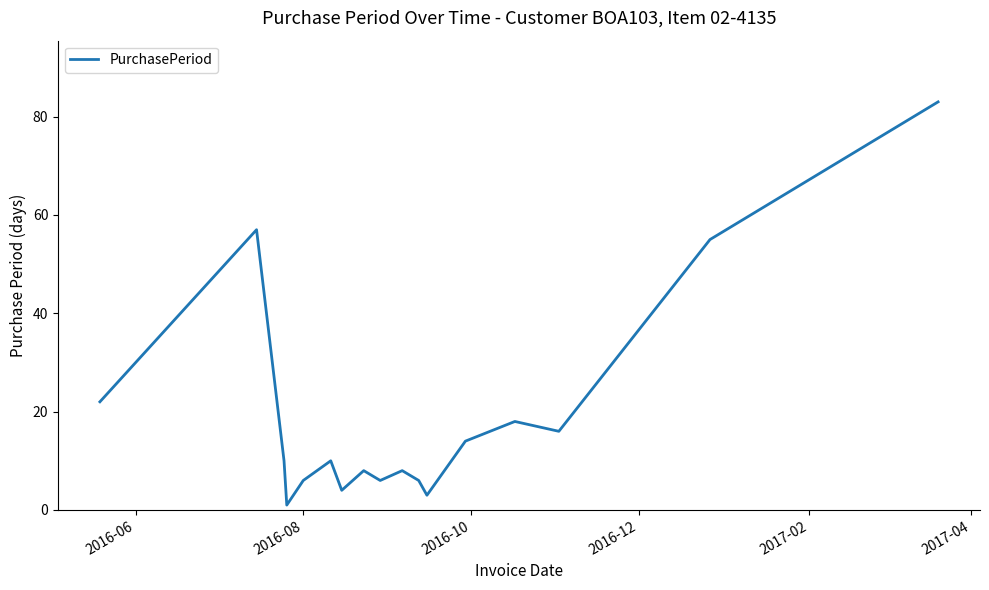

Does the chart display data point markers on the line(s)?

No